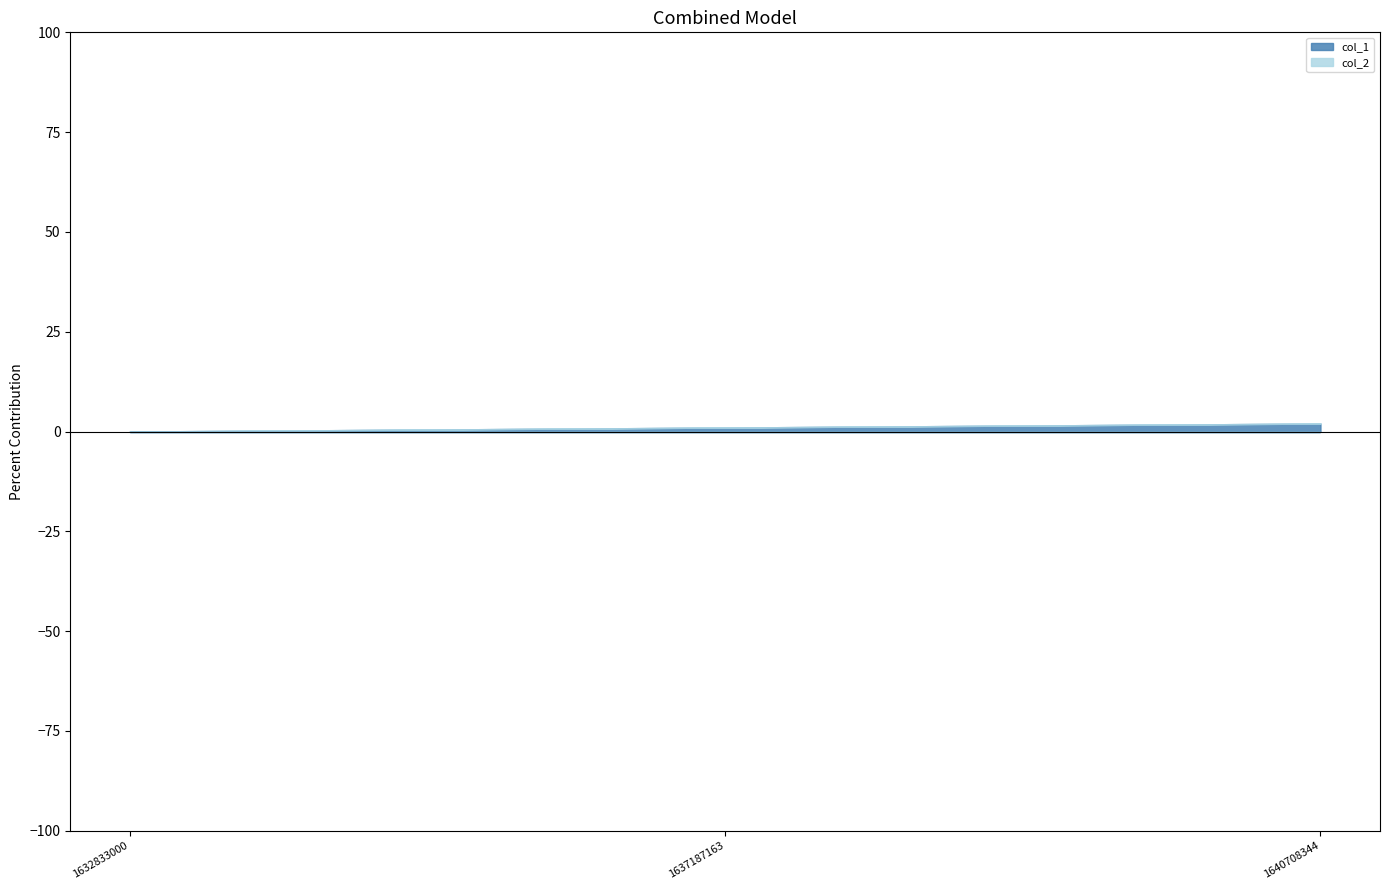

Reading left to right, transcribe all the data shown in this chart.

col_1: 1632833000=0	1637187163=1	1640708344=2
col_2: 1632833000=0	1637187163=0	1640708344=0